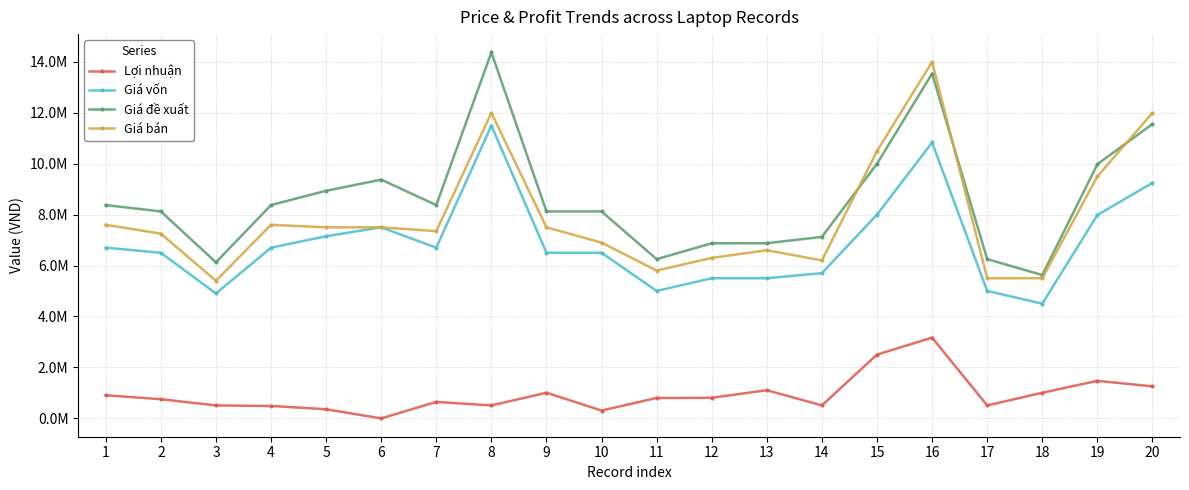

Does the chart have visible grid lines?

Yes